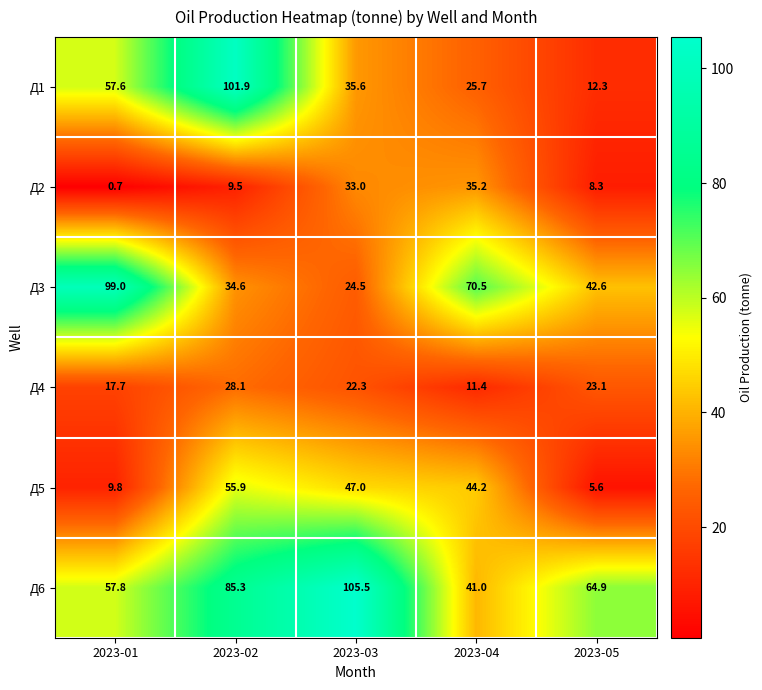

Reading left to right, transcribe all the data shown in this chart.

Д1: 57.6	101.9	35.6	25.7	12.3
Д2: 0.7	9.5	33.0	35.2	8.3
Д3: 99.0	34.6	24.5	70.5	42.6
Д4: 17.7	28.1	22.3	11.4	23.1
Д5: 9.8	55.9	47.0	44.2	5.6
Д6: 57.8	85.3	105.5	41.0	64.9